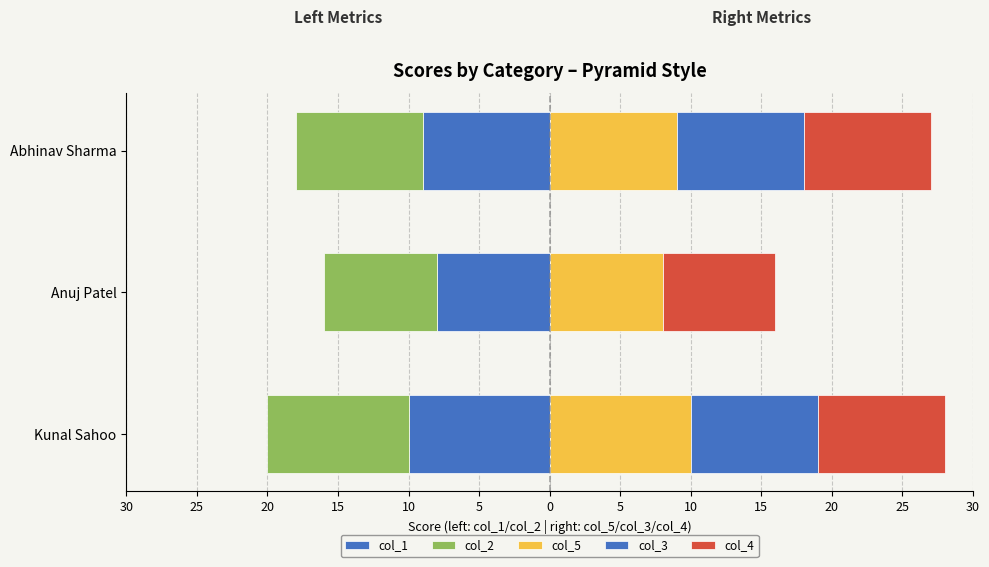

What is the difference between the highest and lowest values at Kunal Sahoo?

20